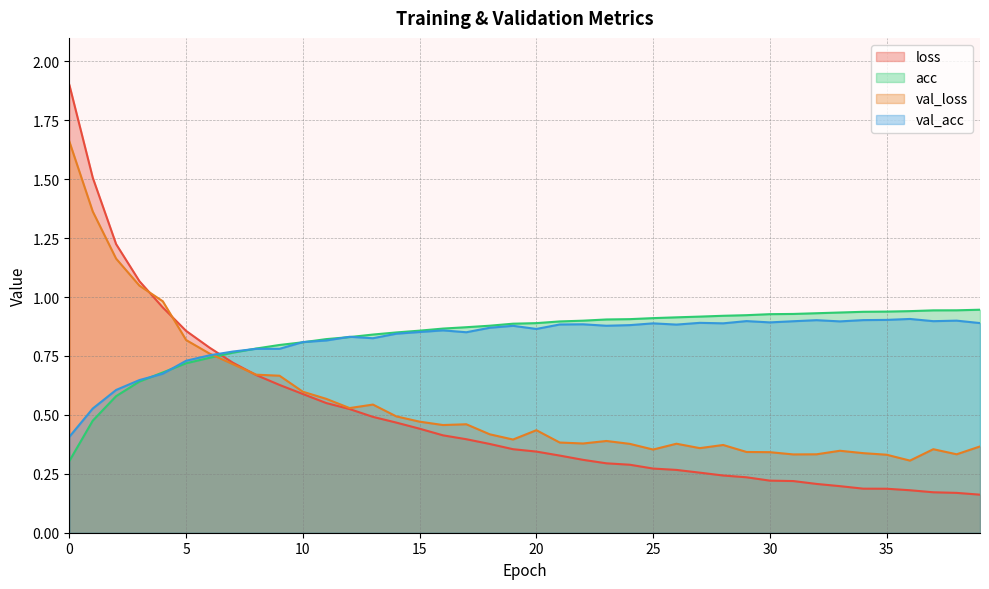

What is the sum of all acc values?

33.5